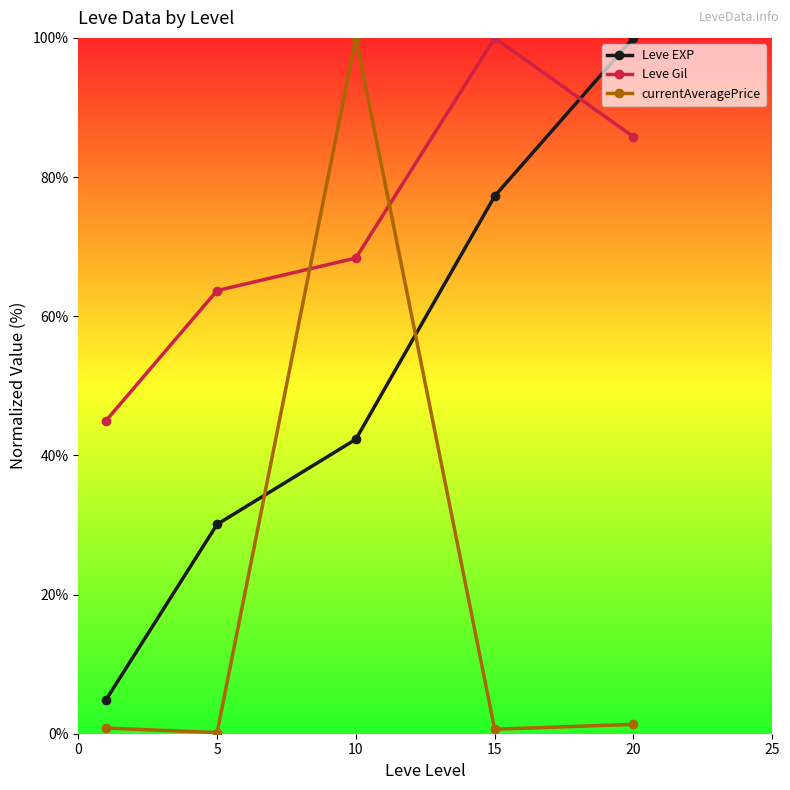

What is the greatest value displayed?

100.0